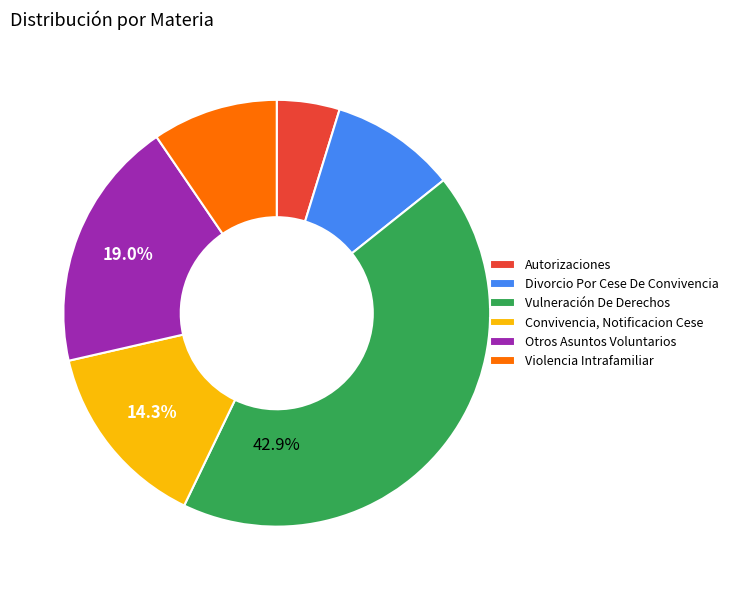

Is it true that Violencia Intrafamiliar is 10% of the pie?

True